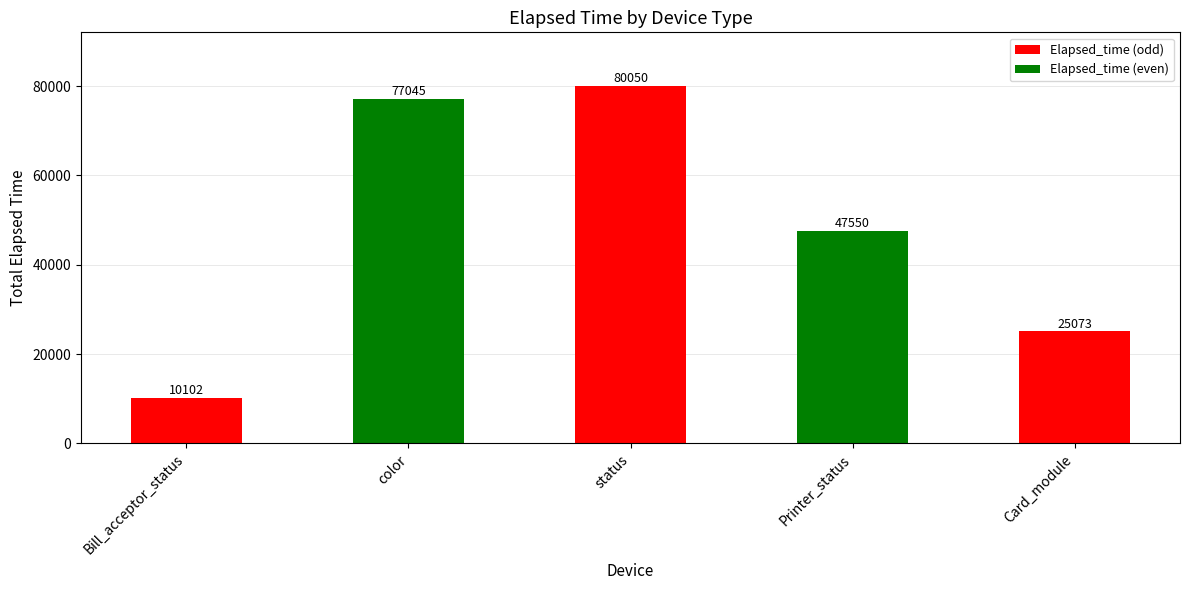

What is the ratio of the value at color to the value at Bill_acceptor_status?

7.6